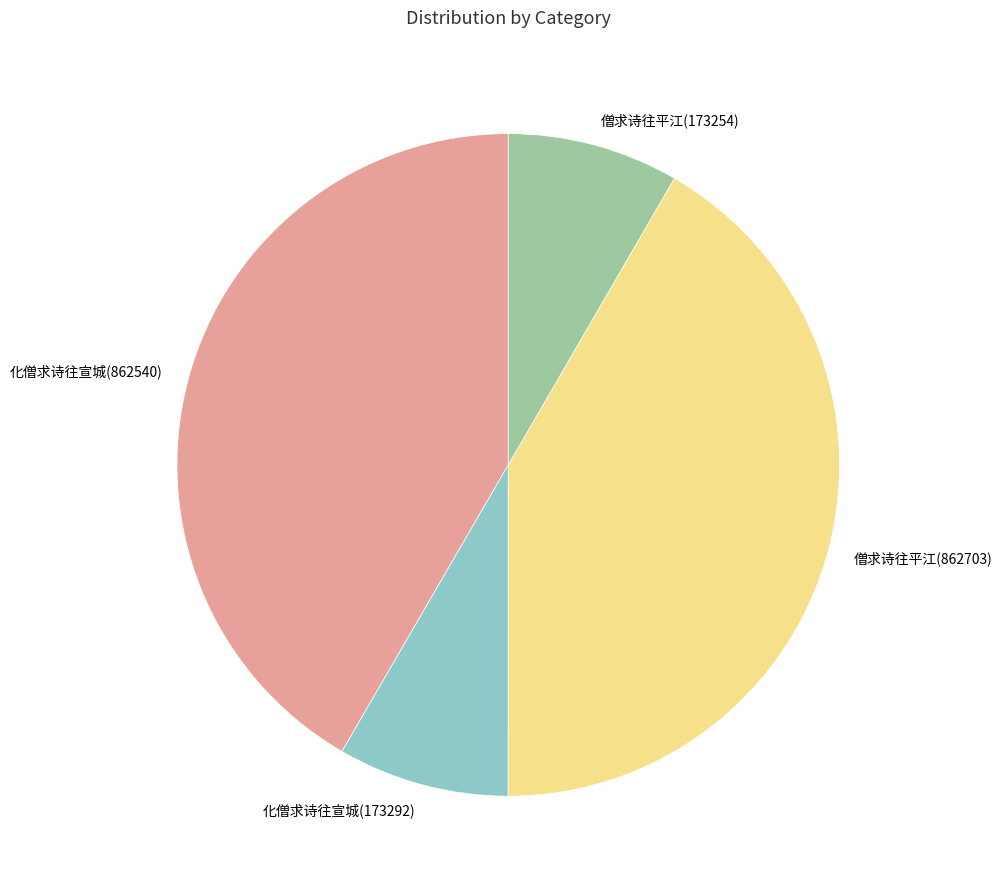

Count the number of slices in the pie.

4